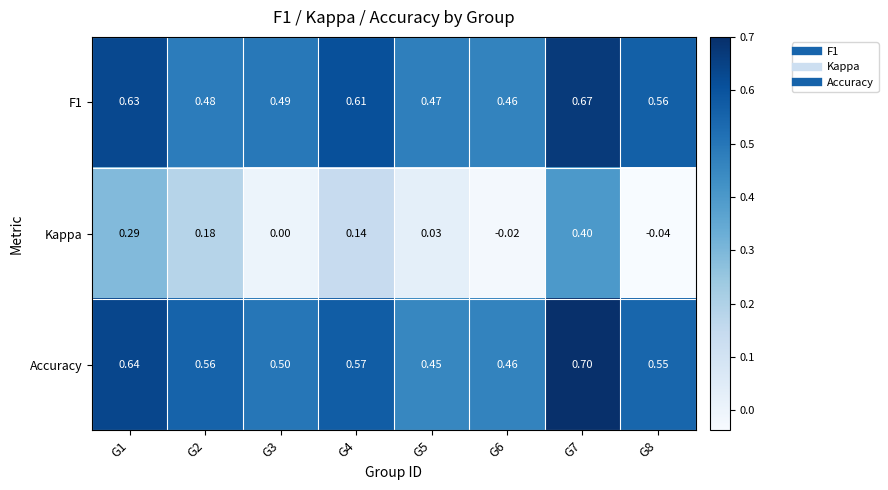

At how many categories does at least one series exceed 0?

8